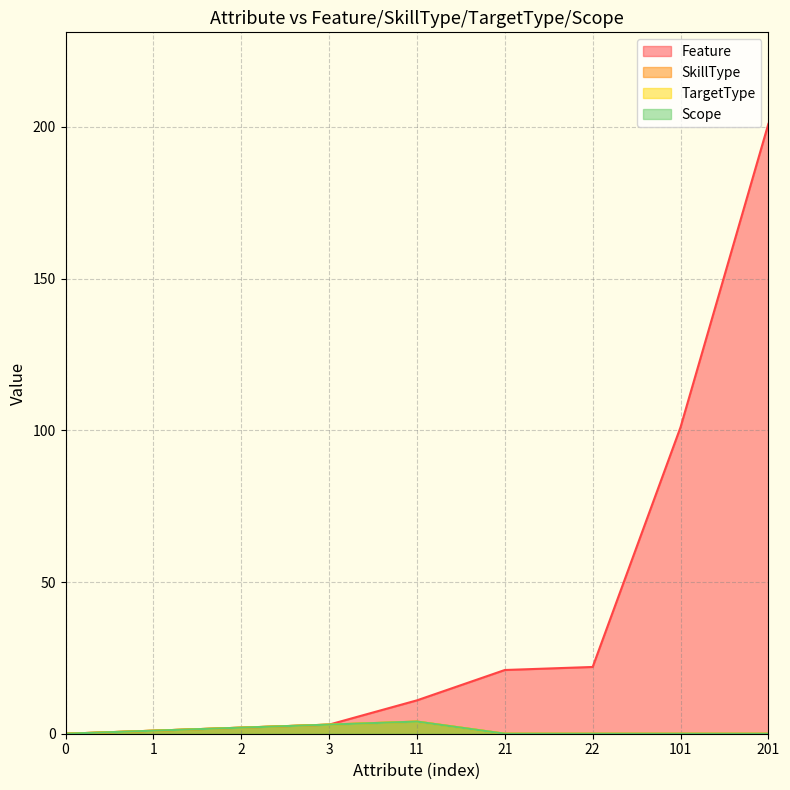

Reading left to right, extract all data points from this chart.

Feature: 0	1	2	3	11	21	22	101	201
SkillType: 0	1	2	3	4	0	0	0	0
TargetType: 0	1	2	3	4	0	0	0	0
Scope: 0	1	2	3	4	0	0	0	0